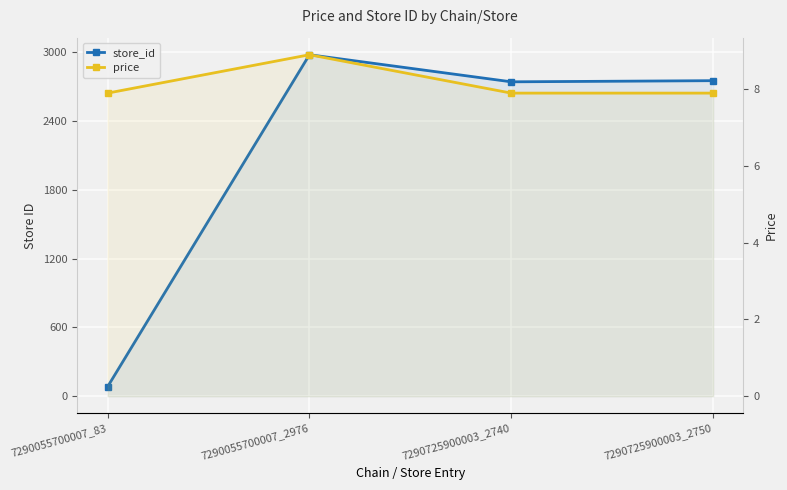

True or false: store_id and price cross at least once.

False